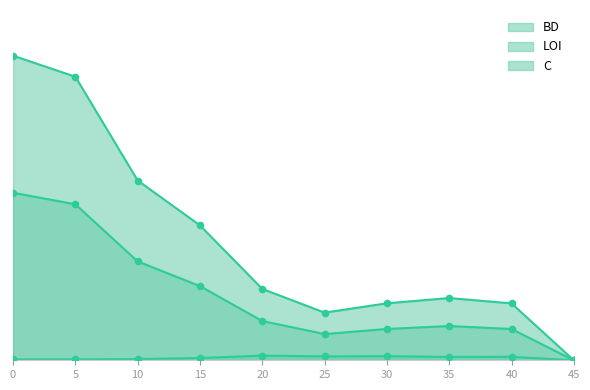

What is the total value across all series at 30?

20.8